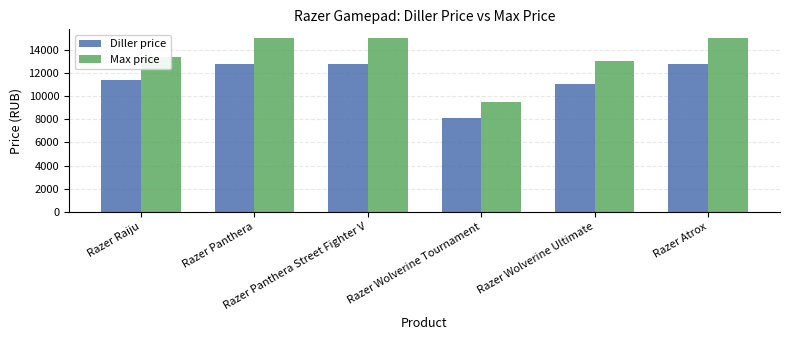

Which series has the largest total across all categories?

Max price